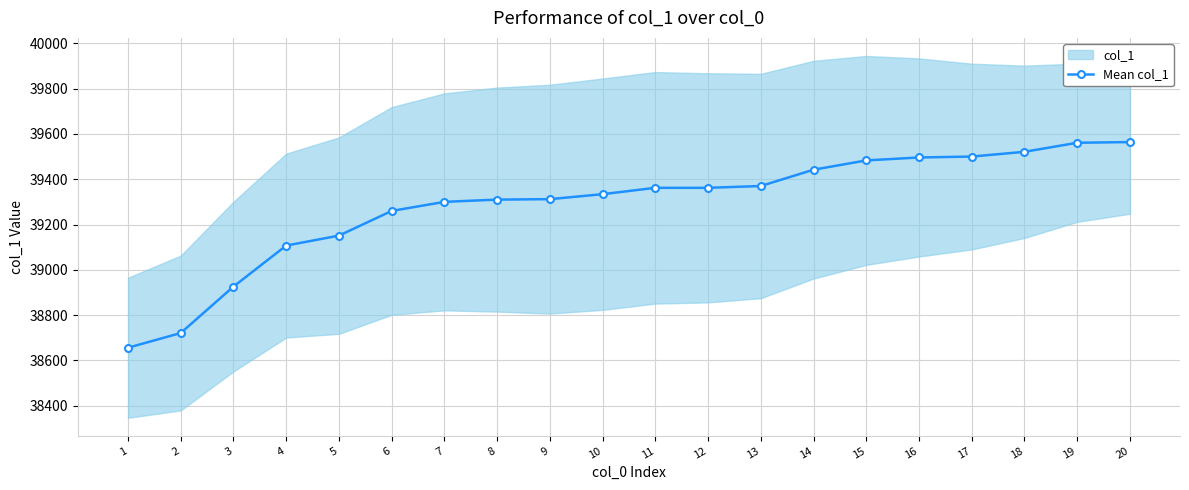

Read the value at 12.

39362